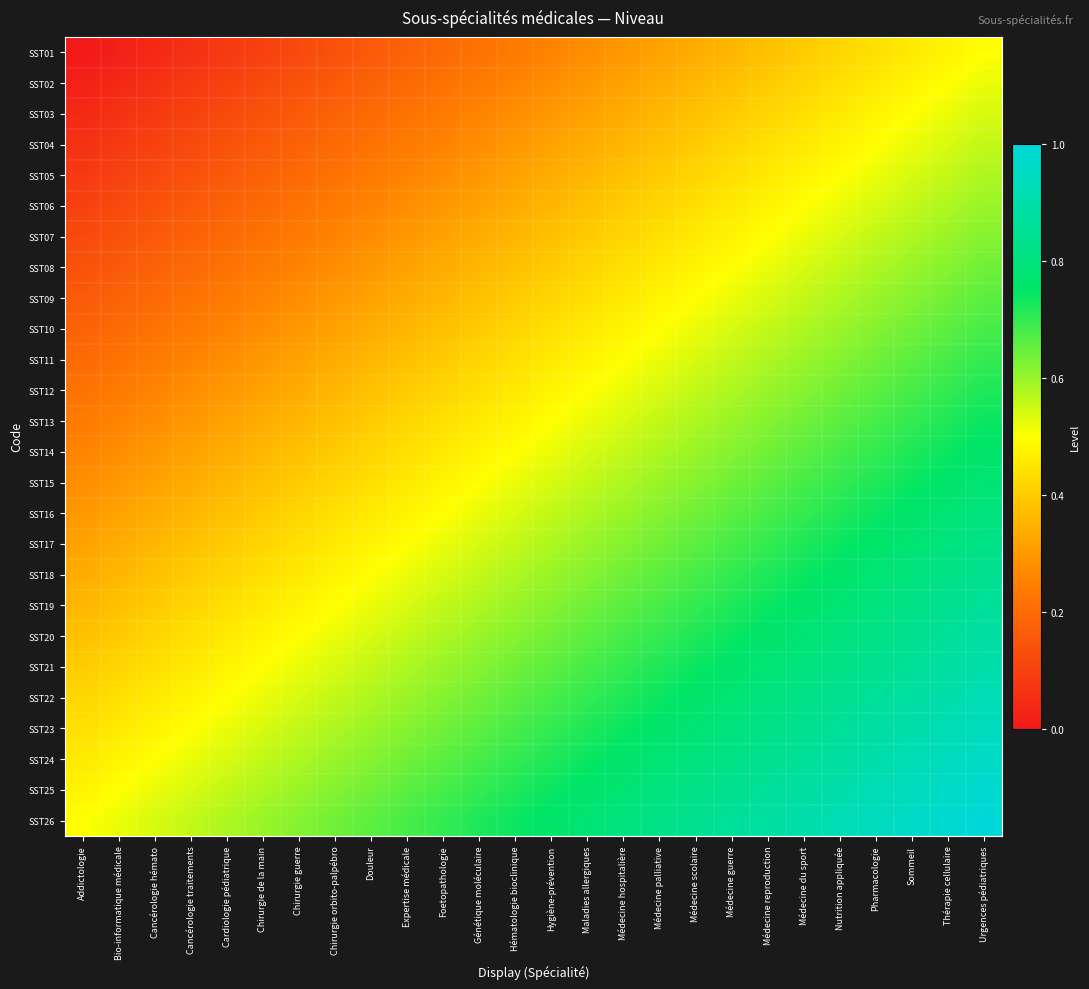

Reading left to right, what are all the values shown in this chart?

SST01: Addictologie=0.0	Bio-informatique médicale=0.0	Cancérologie hémato=0.0	Cancérologie traitements=0.1	Cardiologie pédiatrique=0.1	Chirurgie de la main=0.1	Chirurgie guerre=0.1	Chirurgie orbito-palpébro=0.1	Douleur=0.2	Expertise médicale=0.2	Foetopathologie=0.2	Génétique moléculaire=0.2	Hématologie bioclinique=0.2	Hygiène-prévention=0.3	Maladies allergiques=0.3	Médecine hospitalière=0.3	Médecine palliative=0.3	Médecine scolaire=0.3	Médecine guerre=0.4	Médecine reproduction=0.4	Médecine du sport=0.4	Nutrition appliquée=0.4	Pharmacologie=0.4	Sommeil=0.5	Thérapie cellulaire=0.5	Urgences pédiatriques=0.5
SST02: Addictologie=0.0	Bio-informatique médicale=0.0	Cancérologie hémato=0.1	Cancérologie traitements=0.1	Cardiologie pédiatrique=0.1	Chirurgie de la main=0.1	Chirurgie guerre=0.1	Chirurgie orbito-palpébro=0.2	Douleur=0.2	Expertise médicale=0.2	Foetopathologie=0.2	Génétique moléculaire=0.2	Hématologie bioclinique=0.3	Hygiène-prévention=0.3	Maladies allergiques=0.3	Médecine hospitalière=0.3	Médecine palliative=0.3	Médecine scolaire=0.4	Médecine guerre=0.4	Médecine reproduction=0.4	Médecine du sport=0.4	Nutrition appliquée=0.4	Pharmacologie=0.5	Sommeil=0.5	Thérapie cellulaire=0.5	Urgences pédiatriques=0.5
SST03: Addictologie=0.0	Bio-informatique médicale=0.1	Cancérologie hémato=0.1	Cancérologie traitements=0.1	Cardiologie pédiatrique=0.1	Chirurgie de la main=0.1	Chirurgie guerre=0.2	Chirurgie orbito-palpébro=0.2	Douleur=0.2	Expertise médicale=0.2	Foetopathologie=0.2	Génétique moléculaire=0.3	Hématologie bioclinique=0.3	Hygiène-prévention=0.3	Maladies allergiques=0.3	Médecine hospitalière=0.3	Médecine palliative=0.4	Médecine scolaire=0.4	Médecine guerre=0.4	Médecine reproduction=0.4	Médecine du sport=0.4	Nutrition appliquée=0.5	Pharmacologie=0.5	Sommeil=0.5	Thérapie cellulaire=0.5	Urgences pédiatriques=0.5
SST04: Addictologie=0.1	Bio-informatique médicale=0.1	Cancérologie hémato=0.1	Cancérologie traitements=0.1	Cardiologie pédiatrique=0.1	Chirurgie de la main=0.2	Chirurgie guerre=0.2	Chirurgie orbito-palpébro=0.2	Douleur=0.2	Expertise médicale=0.2	Foetopathologie=0.3	Génétique moléculaire=0.3	Hématologie bioclinique=0.3	Hygiène-prévention=0.3	Maladies allergiques=0.3	Médecine hospitalière=0.4	Médecine palliative=0.4	Médecine scolaire=0.4	Médecine guerre=0.4	Médecine reproduction=0.4	Médecine du sport=0.5	Nutrition appliquée=0.5	Pharmacologie=0.5	Sommeil=0.5	Thérapie cellulaire=0.5	Urgences pédiatriques=0.6
SST05: Addictologie=0.1	Bio-informatique médicale=0.1	Cancérologie hémato=0.1	Cancérologie traitements=0.1	Cardiologie pédiatrique=0.2	Chirurgie de la main=0.2	Chirurgie guerre=0.2	Chirurgie orbito-palpébro=0.2	Douleur=0.2	Expertise médicale=0.3	Foetopathologie=0.3	Génétique moléculaire=0.3	Hématologie bioclinique=0.3	Hygiène-prévention=0.3	Maladies allergiques=0.4	Médecine hospitalière=0.4	Médecine palliative=0.4	Médecine scolaire=0.4	Médecine guerre=0.4	Médecine reproduction=0.5	Médecine du sport=0.5	Nutrition appliquée=0.5	Pharmacologie=0.5	Sommeil=0.5	Thérapie cellulaire=0.6	Urgences pédiatriques=0.6
SST06: Addictologie=0.1	Bio-informatique médicale=0.1	Cancérologie hémato=0.1	Cancérologie traitements=0.2	Cardiologie pédiatrique=0.2	Chirurgie de la main=0.2	Chirurgie guerre=0.2	Chirurgie orbito-palpébro=0.2	Douleur=0.3	Expertise médicale=0.3	Foetopathologie=0.3	Génétique moléculaire=0.3	Hématologie bioclinique=0.3	Hygiène-prévention=0.4	Maladies allergiques=0.4	Médecine hospitalière=0.4	Médecine palliative=0.4	Médecine scolaire=0.4	Médecine guerre=0.5	Médecine reproduction=0.5	Médecine du sport=0.5	Nutrition appliquée=0.5	Pharmacologie=0.5	Sommeil=0.6	Thérapie cellulaire=0.6	Urgences pédiatriques=0.6
SST07: Addictologie=0.1	Bio-informatique médicale=0.1	Cancérologie hémato=0.2	Cancérologie traitements=0.2	Cardiologie pédiatrique=0.2	Chirurgie de la main=0.2	Chirurgie guerre=0.2	Chirurgie orbito-palpébro=0.3	Douleur=0.3	Expertise médicale=0.3	Foetopathologie=0.3	Génétique moléculaire=0.3	Hématologie bioclinique=0.4	Hygiène-prévention=0.4	Maladies allergiques=0.4	Médecine hospitalière=0.4	Médecine palliative=0.4	Médecine scolaire=0.5	Médecine guerre=0.5	Médecine reproduction=0.5	Médecine du sport=0.5	Nutrition appliquée=0.5	Pharmacologie=0.6	Sommeil=0.6	Thérapie cellulaire=0.6	Urgences pédiatriques=0.6
SST08: Addictologie=0.1	Bio-informatique médicale=0.2	Cancérologie hémato=0.2	Cancérologie traitements=0.2	Cardiologie pédiatrique=0.2	Chirurgie de la main=0.2	Chirurgie guerre=0.3	Chirurgie orbito-palpébro=0.3	Douleur=0.3	Expertise médicale=0.3	Foetopathologie=0.3	Génétique moléculaire=0.4	Hématologie bioclinique=0.4	Hygiène-prévention=0.4	Maladies allergiques=0.4	Médecine hospitalière=0.4	Médecine palliative=0.5	Médecine scolaire=0.5	Médecine guerre=0.5	Médecine reproduction=0.5	Médecine du sport=0.5	Nutrition appliquée=0.6	Pharmacologie=0.6	Sommeil=0.6	Thérapie cellulaire=0.6	Urgences pédiatriques=0.6
SST09: Addictologie=0.2	Bio-informatique médicale=0.2	Cancérologie hémato=0.2	Cancérologie traitements=0.2	Cardiologie pédiatrique=0.2	Chirurgie de la main=0.3	Chirurgie guerre=0.3	Chirurgie orbito-palpébro=0.3	Douleur=0.3	Expertise médicale=0.3	Foetopathologie=0.4	Génétique moléculaire=0.4	Hématologie bioclinique=0.4	Hygiène-prévention=0.4	Maladies allergiques=0.4	Médecine hospitalière=0.5	Médecine palliative=0.5	Médecine scolaire=0.5	Médecine guerre=0.5	Médecine reproduction=0.5	Médecine du sport=0.6	Nutrition appliquée=0.6	Pharmacologie=0.6	Sommeil=0.6	Thérapie cellulaire=0.6	Urgences pédiatriques=0.7
SST10: Addictologie=0.2	Bio-informatique médicale=0.2	Cancérologie hémato=0.2	Cancérologie traitements=0.2	Cardiologie pédiatrique=0.3	Chirurgie de la main=0.3	Chirurgie guerre=0.3	Chirurgie orbito-palpébro=0.3	Douleur=0.3	Expertise médicale=0.4	Foetopathologie=0.4	Génétique moléculaire=0.4	Hématologie bioclinique=0.4	Hygiène-prévention=0.4	Maladies allergiques=0.5	Médecine hospitalière=0.5	Médecine palliative=0.5	Médecine scolaire=0.5	Médecine guerre=0.5	Médecine reproduction=0.6	Médecine du sport=0.6	Nutrition appliquée=0.6	Pharmacologie=0.6	Sommeil=0.6	Thérapie cellulaire=0.7	Urgences pédiatriques=0.7
SST11: Addictologie=0.2	Bio-informatique médicale=0.2	Cancérologie hémato=0.2	Cancérologie traitements=0.3	Cardiologie pédiatrique=0.3	Chirurgie de la main=0.3	Chirurgie guerre=0.3	Chirurgie orbito-palpébro=0.3	Douleur=0.4	Expertise médicale=0.4	Foetopathologie=0.4	Génétique moléculaire=0.4	Hématologie bioclinique=0.4	Hygiène-prévention=0.5	Maladies allergiques=0.5	Médecine hospitalière=0.5	Médecine palliative=0.5	Médecine scolaire=0.5	Médecine guerre=0.6	Médecine reproduction=0.6	Médecine du sport=0.6	Nutrition appliquée=0.6	Pharmacologie=0.6	Sommeil=0.7	Thérapie cellulaire=0.7	Urgences pédiatriques=0.7
SST12: Addictologie=0.2	Bio-informatique médicale=0.2	Cancérologie hémato=0.3	Cancérologie traitements=0.3	Cardiologie pédiatrique=0.3	Chirurgie de la main=0.3	Chirurgie guerre=0.3	Chirurgie orbito-palpébro=0.4	Douleur=0.4	Expertise médicale=0.4	Foetopathologie=0.4	Génétique moléculaire=0.4	Hématologie bioclinique=0.5	Hygiène-prévention=0.5	Maladies allergiques=0.5	Médecine hospitalière=0.5	Médecine palliative=0.5	Médecine scolaire=0.6	Médecine guerre=0.6	Médecine reproduction=0.6	Médecine du sport=0.6	Nutrition appliquée=0.6	Pharmacologie=0.7	Sommeil=0.7	Thérapie cellulaire=0.7	Urgences pédiatriques=0.7
SST13: Addictologie=0.2	Bio-informatique médicale=0.3	Cancérologie hémato=0.3	Cancérologie traitements=0.3	Cardiologie pédiatrique=0.3	Chirurgie de la main=0.3	Chirurgie guerre=0.4	Chirurgie orbito-palpébro=0.4	Douleur=0.4	Expertise médicale=0.4	Foetopathologie=0.4	Génétique moléculaire=0.5	Hématologie bioclinique=0.5	Hygiène-prévention=0.5	Maladies allergiques=0.5	Médecine hospitalière=0.5	Médecine palliative=0.6	Médecine scolaire=0.6	Médecine guerre=0.6	Médecine reproduction=0.6	Médecine du sport=0.6	Nutrition appliquée=0.7	Pharmacologie=0.7	Sommeil=0.7	Thérapie cellulaire=0.7	Urgences pédiatriques=0.7
SST14: Addictologie=0.3	Bio-informatique médicale=0.3	Cancérologie hémato=0.3	Cancérologie traitements=0.3	Cardiologie pédiatrique=0.3	Chirurgie de la main=0.4	Chirurgie guerre=0.4	Chirurgie orbito-palpébro=0.4	Douleur=0.4	Expertise médicale=0.4	Foetopathologie=0.5	Génétique moléculaire=0.5	Hématologie bioclinique=0.5	Hygiène-prévention=0.5	Maladies allergiques=0.5	Médecine hospitalière=0.6	Médecine palliative=0.6	Médecine scolaire=0.6	Médecine guerre=0.6	Médecine reproduction=0.6	Médecine du sport=0.7	Nutrition appliquée=0.7	Pharmacologie=0.7	Sommeil=0.7	Thérapie cellulaire=0.7	Urgences pédiatriques=0.8
SST15: Addictologie=0.3	Bio-informatique médicale=0.3	Cancérologie hémato=0.3	Cancérologie traitements=0.3	Cardiologie pédiatrique=0.4	Chirurgie de la main=0.4	Chirurgie guerre=0.4	Chirurgie orbito-palpébro=0.4	Douleur=0.4	Expertise médicale=0.5	Foetopathologie=0.5	Génétique moléculaire=0.5	Hématologie bioclinique=0.5	Hygiène-prévention=0.5	Maladies allergiques=0.6	Médecine hospitalière=0.6	Médecine palliative=0.6	Médecine scolaire=0.6	Médecine guerre=0.6	Médecine reproduction=0.7	Médecine du sport=0.7	Nutrition appliquée=0.7	Pharmacologie=0.7	Sommeil=0.7	Thérapie cellulaire=0.8	Urgences pédiatriques=0.8
SST16: Addictologie=0.3	Bio-informatique médicale=0.3	Cancérologie hémato=0.3	Cancérologie traitements=0.4	Cardiologie pédiatrique=0.4	Chirurgie de la main=0.4	Chirurgie guerre=0.4	Chirurgie orbito-palpébro=0.4	Douleur=0.5	Expertise médicale=0.5	Foetopathologie=0.5	Génétique moléculaire=0.5	Hématologie bioclinique=0.5	Hygiène-prévention=0.6	Maladies allergiques=0.6	Médecine hospitalière=0.6	Médecine palliative=0.6	Médecine scolaire=0.6	Médecine guerre=0.7	Médecine reproduction=0.7	Médecine du sport=0.7	Nutrition appliquée=0.7	Pharmacologie=0.7	Sommeil=0.8	Thérapie cellulaire=0.8	Urgences pédiatriques=0.8
SST17: Addictologie=0.3	Bio-informatique médicale=0.3	Cancérologie hémato=0.4	Cancérologie traitements=0.4	Cardiologie pédiatrique=0.4	Chirurgie de la main=0.4	Chirurgie guerre=0.4	Chirurgie orbito-palpébro=0.5	Douleur=0.5	Expertise médicale=0.5	Foetopathologie=0.5	Génétique moléculaire=0.5	Hématologie bioclinique=0.6	Hygiène-prévention=0.6	Maladies allergiques=0.6	Médecine hospitalière=0.6	Médecine palliative=0.6	Médecine scolaire=0.7	Médecine guerre=0.7	Médecine reproduction=0.7	Médecine du sport=0.7	Nutrition appliquée=0.7	Pharmacologie=0.8	Sommeil=0.8	Thérapie cellulaire=0.8	Urgences pédiatriques=0.8
SST18: Addictologie=0.3	Bio-informatique médicale=0.4	Cancérologie hémato=0.4	Cancérologie traitements=0.4	Cardiologie pédiatrique=0.4	Chirurgie de la main=0.4	Chirurgie guerre=0.5	Chirurgie orbito-palpébro=0.5	Douleur=0.5	Expertise médicale=0.5	Foetopathologie=0.5	Génétique moléculaire=0.6	Hématologie bioclinique=0.6	Hygiène-prévention=0.6	Maladies allergiques=0.6	Médecine hospitalière=0.6	Médecine palliative=0.7	Médecine scolaire=0.7	Médecine guerre=0.7	Médecine reproduction=0.7	Médecine du sport=0.7	Nutrition appliquée=0.8	Pharmacologie=0.8	Sommeil=0.8	Thérapie cellulaire=0.8	Urgences pédiatriques=0.8
SST19: Addictologie=0.4	Bio-informatique médicale=0.4	Cancérologie hémato=0.4	Cancérologie traitements=0.4	Cardiologie pédiatrique=0.4	Chirurgie de la main=0.5	Chirurgie guerre=0.5	Chirurgie orbito-palpébro=0.5	Douleur=0.5	Expertise médicale=0.5	Foetopathologie=0.6	Génétique moléculaire=0.6	Hématologie bioclinique=0.6	Hygiène-prévention=0.6	Maladies allergiques=0.6	Médecine hospitalière=0.7	Médecine palliative=0.7	Médecine scolaire=0.7	Médecine guerre=0.7	Médecine reproduction=0.7	Médecine du sport=0.8	Nutrition appliquée=0.8	Pharmacologie=0.8	Sommeil=0.8	Thérapie cellulaire=0.8	Urgences pédiatriques=0.9
SST20: Addictologie=0.4	Bio-informatique médicale=0.4	Cancérologie hémato=0.4	Cancérologie traitements=0.4	Cardiologie pédiatrique=0.5	Chirurgie de la main=0.5	Chirurgie guerre=0.5	Chirurgie orbito-palpébro=0.5	Douleur=0.5	Expertise médicale=0.6	Foetopathologie=0.6	Génétique moléculaire=0.6	Hématologie bioclinique=0.6	Hygiène-prévention=0.6	Maladies allergiques=0.7	Médecine hospitalière=0.7	Médecine palliative=0.7	Médecine scolaire=0.7	Médecine guerre=0.7	Médecine reproduction=0.8	Médecine du sport=0.8	Nutrition appliquée=0.8	Pharmacologie=0.8	Sommeil=0.8	Thérapie cellulaire=0.9	Urgences pédiatriques=0.9
SST21: Addictologie=0.4	Bio-informatique médicale=0.4	Cancérologie hémato=0.4	Cancérologie traitements=0.5	Cardiologie pédiatrique=0.5	Chirurgie de la main=0.5	Chirurgie guerre=0.5	Chirurgie orbito-palpébro=0.5	Douleur=0.6	Expertise médicale=0.6	Foetopathologie=0.6	Génétique moléculaire=0.6	Hématologie bioclinique=0.6	Hygiène-prévention=0.7	Maladies allergiques=0.7	Médecine hospitalière=0.7	Médecine palliative=0.7	Médecine scolaire=0.7	Médecine guerre=0.8	Médecine reproduction=0.8	Médecine du sport=0.8	Nutrition appliquée=0.8	Pharmacologie=0.8	Sommeil=0.9	Thérapie cellulaire=0.9	Urgences pédiatriques=0.9
SST22: Addictologie=0.4	Bio-informatique médicale=0.4	Cancérologie hémato=0.5	Cancérologie traitements=0.5	Cardiologie pédiatrique=0.5	Chirurgie de la main=0.5	Chirurgie guerre=0.5	Chirurgie orbito-palpébro=0.6	Douleur=0.6	Expertise médicale=0.6	Foetopathologie=0.6	Génétique moléculaire=0.6	Hématologie bioclinique=0.7	Hygiène-prévention=0.7	Maladies allergiques=0.7	Médecine hospitalière=0.7	Médecine palliative=0.7	Médecine scolaire=0.8	Médecine guerre=0.8	Médecine reproduction=0.8	Médecine du sport=0.8	Nutrition appliquée=0.8	Pharmacologie=0.9	Sommeil=0.9	Thérapie cellulaire=0.9	Urgences pédiatriques=0.9
SST23: Addictologie=0.4	Bio-informatique médicale=0.5	Cancérologie hémato=0.5	Cancérologie traitements=0.5	Cardiologie pédiatrique=0.5	Chirurgie de la main=0.5	Chirurgie guerre=0.6	Chirurgie orbito-palpébro=0.6	Douleur=0.6	Expertise médicale=0.6	Foetopathologie=0.6	Génétique moléculaire=0.7	Hématologie bioclinique=0.7	Hygiène-prévention=0.7	Maladies allergiques=0.7	Médecine hospitalière=0.7	Médecine palliative=0.8	Médecine scolaire=0.8	Médecine guerre=0.8	Médecine reproduction=0.8	Médecine du sport=0.8	Nutrition appliquée=0.9	Pharmacologie=0.9	Sommeil=0.9	Thérapie cellulaire=0.9	Urgences pédiatriques=0.9
SST24: Addictologie=0.5	Bio-informatique médicale=0.5	Cancérologie hémato=0.5	Cancérologie traitements=0.5	Cardiologie pédiatrique=0.5	Chirurgie de la main=0.6	Chirurgie guerre=0.6	Chirurgie orbito-palpébro=0.6	Douleur=0.6	Expertise médicale=0.6	Foetopathologie=0.7	Génétique moléculaire=0.7	Hématologie bioclinique=0.7	Hygiène-prévention=0.7	Maladies allergiques=0.7	Médecine hospitalière=0.8	Médecine palliative=0.8	Médecine scolaire=0.8	Médecine guerre=0.8	Médecine reproduction=0.8	Médecine du sport=0.9	Nutrition appliquée=0.9	Pharmacologie=0.9	Sommeil=0.9	Thérapie cellulaire=0.9	Urgences pédiatriques=1.0
SST25: Addictologie=0.5	Bio-informatique médicale=0.5	Cancérologie hémato=0.5	Cancérologie traitements=0.5	Cardiologie pédiatrique=0.6	Chirurgie de la main=0.6	Chirurgie guerre=0.6	Chirurgie orbito-palpébro=0.6	Douleur=0.6	Expertise médicale=0.7	Foetopathologie=0.7	Génétique moléculaire=0.7	Hématologie bioclinique=0.7	Hygiène-prévention=0.7	Maladies allergiques=0.8	Médecine hospitalière=0.8	Médecine palliative=0.8	Médecine scolaire=0.8	Médecine guerre=0.8	Médecine reproduction=0.9	Médecine du sport=0.9	Nutrition appliquée=0.9	Pharmacologie=0.9	Sommeil=0.9	Thérapie cellulaire=1.0	Urgences pédiatriques=1.0
SST26: Addictologie=0.5	Bio-informatique médicale=0.5	Cancérologie hémato=0.5	Cancérologie traitements=0.6	Cardiologie pédiatrique=0.6	Chirurgie de la main=0.6	Chirurgie guerre=0.6	Chirurgie orbito-palpébro=0.6	Douleur=0.7	Expertise médicale=0.7	Foetopathologie=0.7	Génétique moléculaire=0.7	Hématologie bioclinique=0.7	Hygiène-prévention=0.8	Maladies allergiques=0.8	Médecine hospitalière=0.8	Médecine palliative=0.8	Médecine scolaire=0.8	Médecine guerre=0.9	Médecine reproduction=0.9	Médecine du sport=0.9	Nutrition appliquée=0.9	Pharmacologie=0.9	Sommeil=1.0	Thérapie cellulaire=1.0	Urgences pédiatriques=1.0